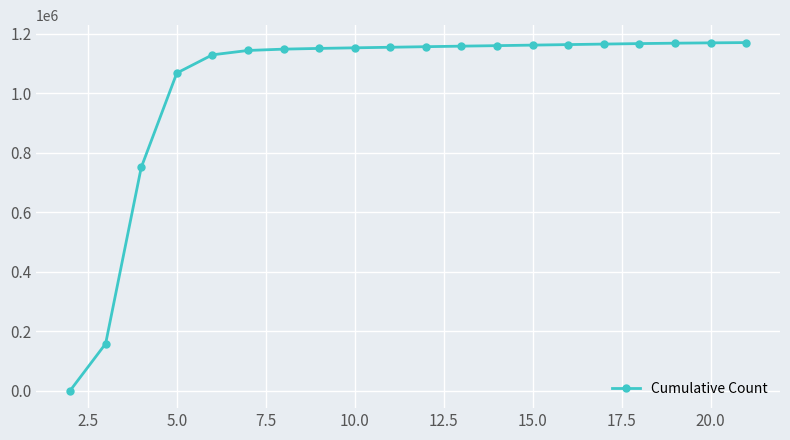

What is the average value?

1025428